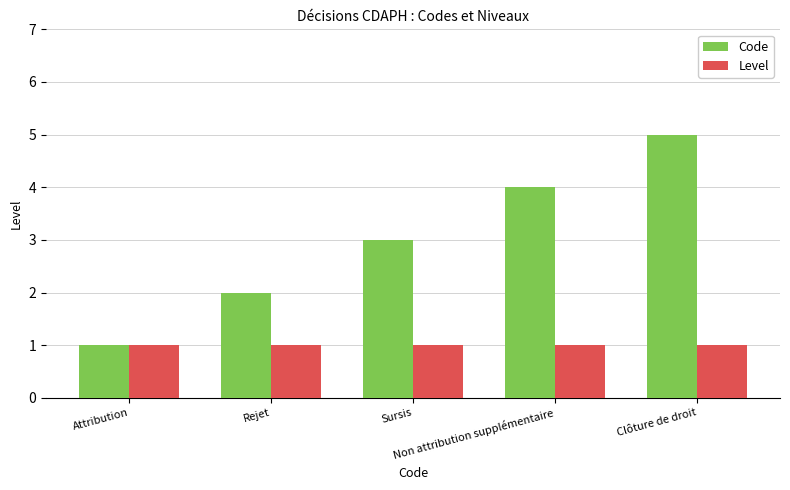

What is the difference between the Code values at Rejet and Attribution?

1